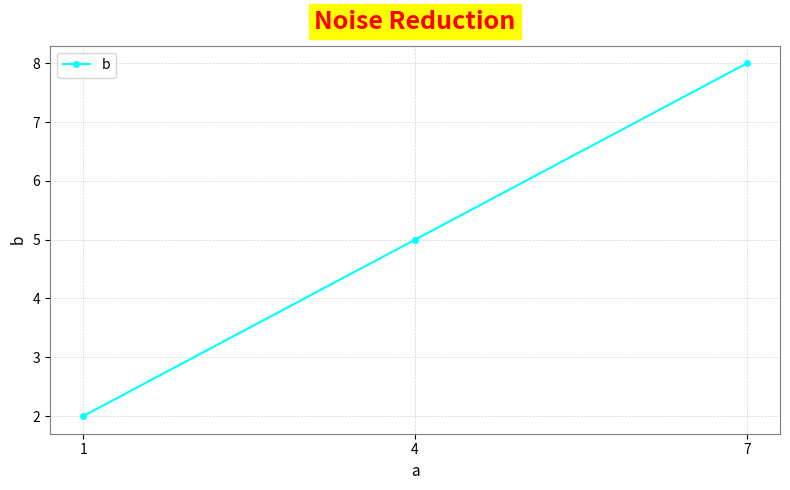

Does the chart display data point markers on the line(s)?

Yes